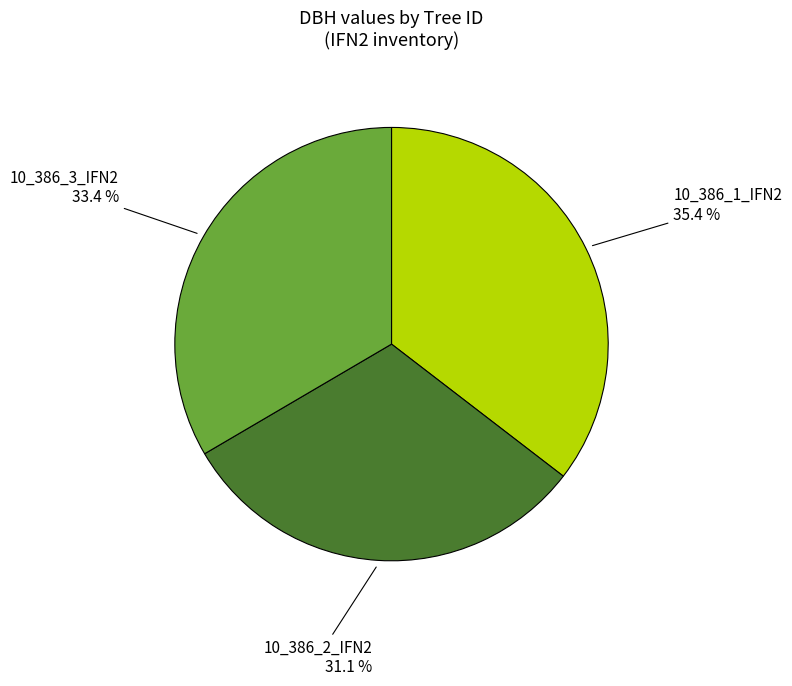

How many slices are in this pie chart?

3